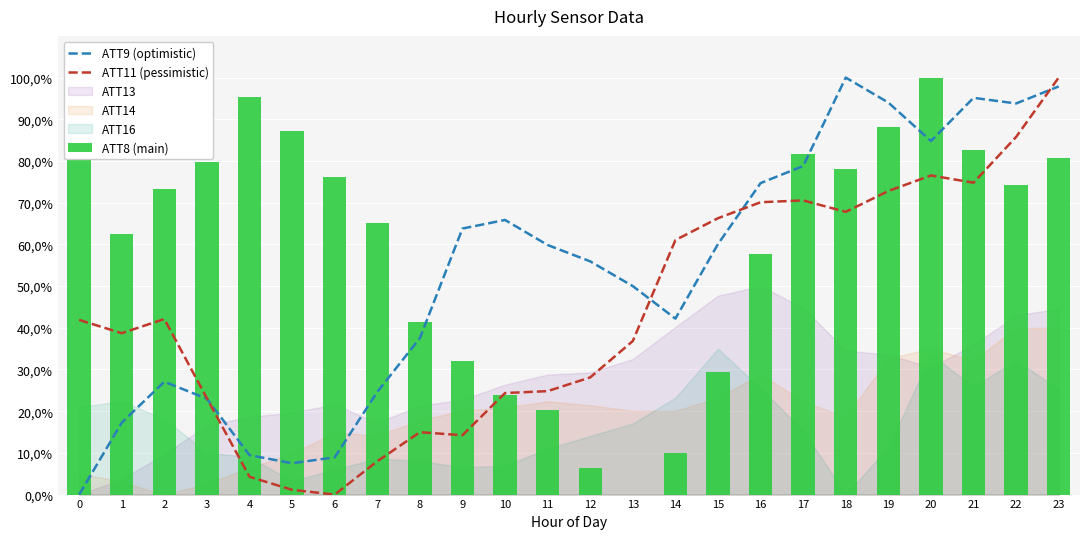

What is the spread (max minus min) of values at 10?

0.4